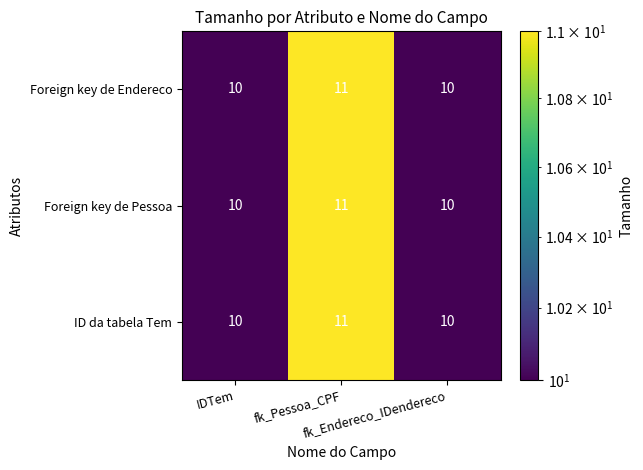

What is the average value of the ID da tabela Tem series?

10